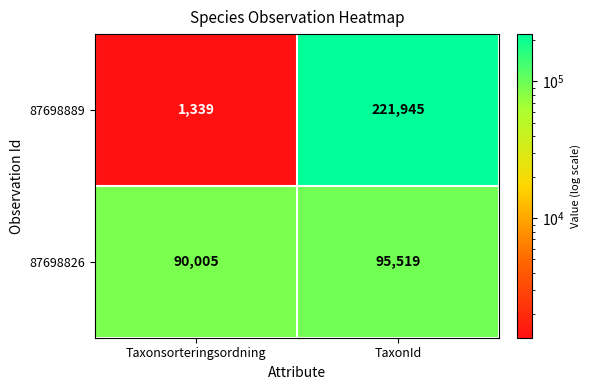

At which category is the sum across all series the highest?

TaxonId